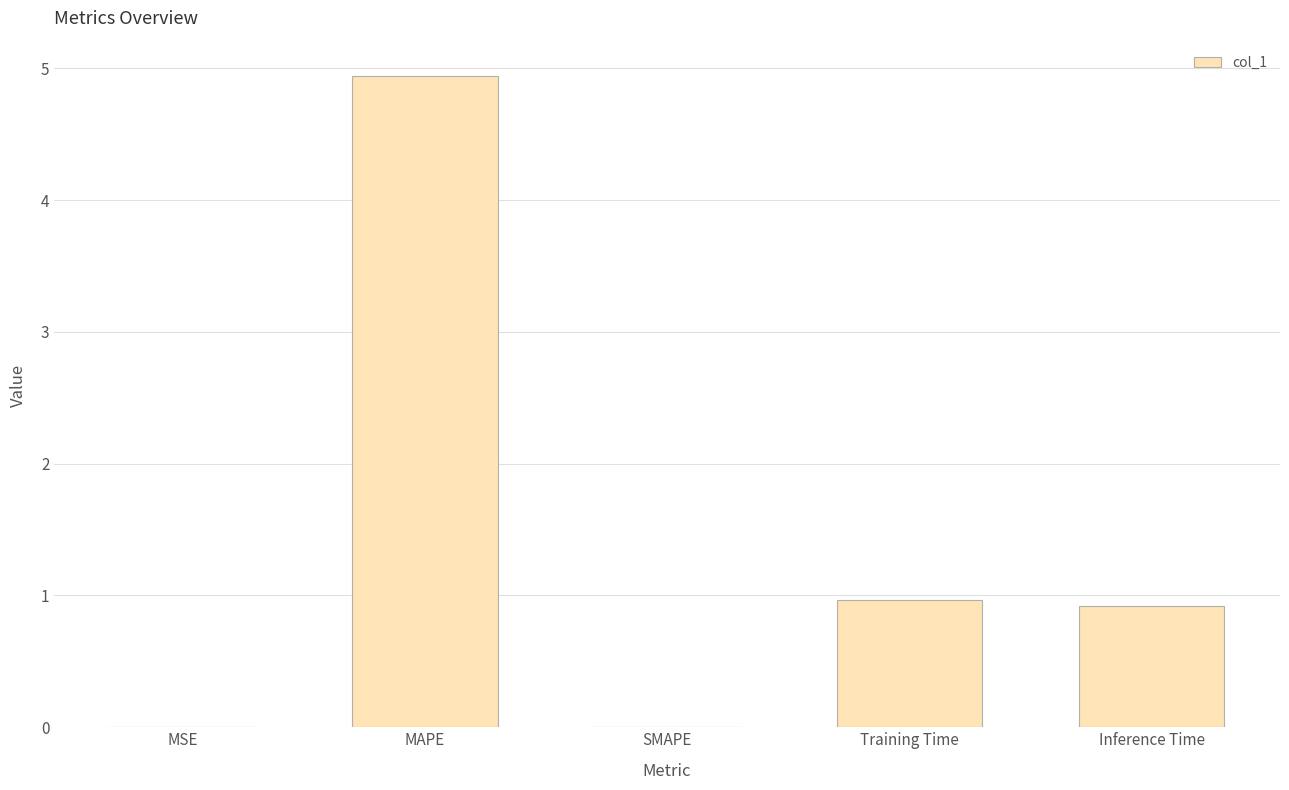

Between Training Time and MSE, which is larger?

Training Time